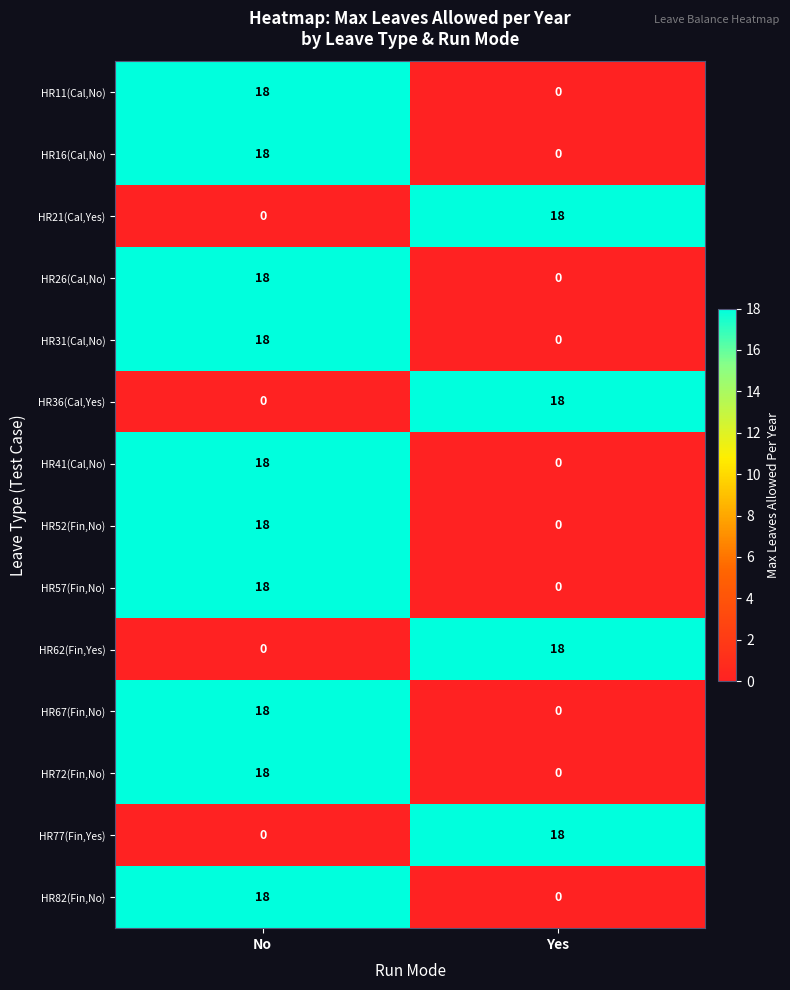

How many data points does each series have?

2